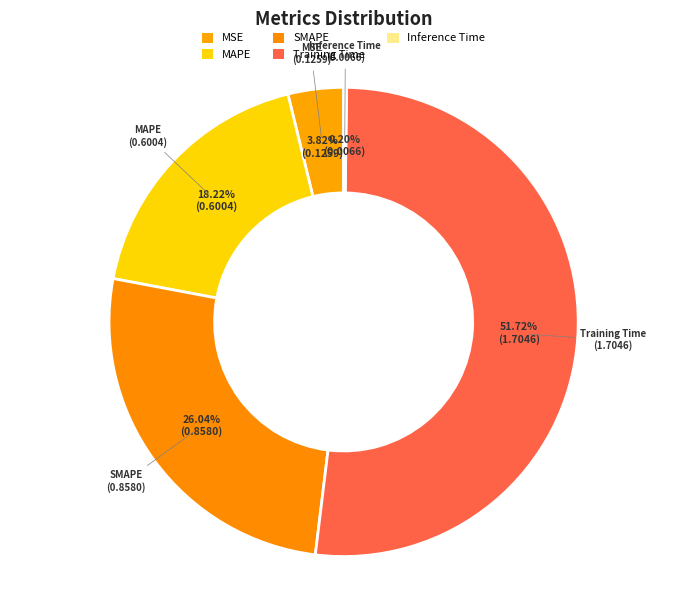

The MSE slice represents 4% of the pie. True or false?

True